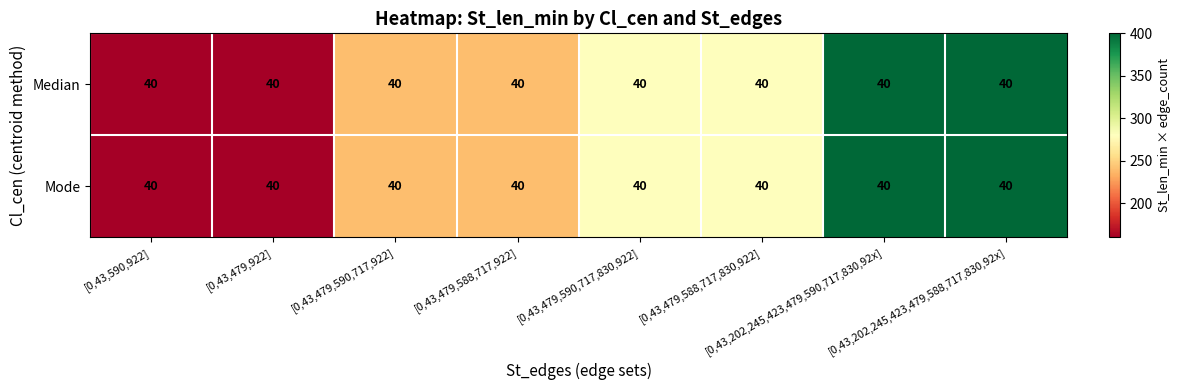

What is the highest value of the Mode series?

400